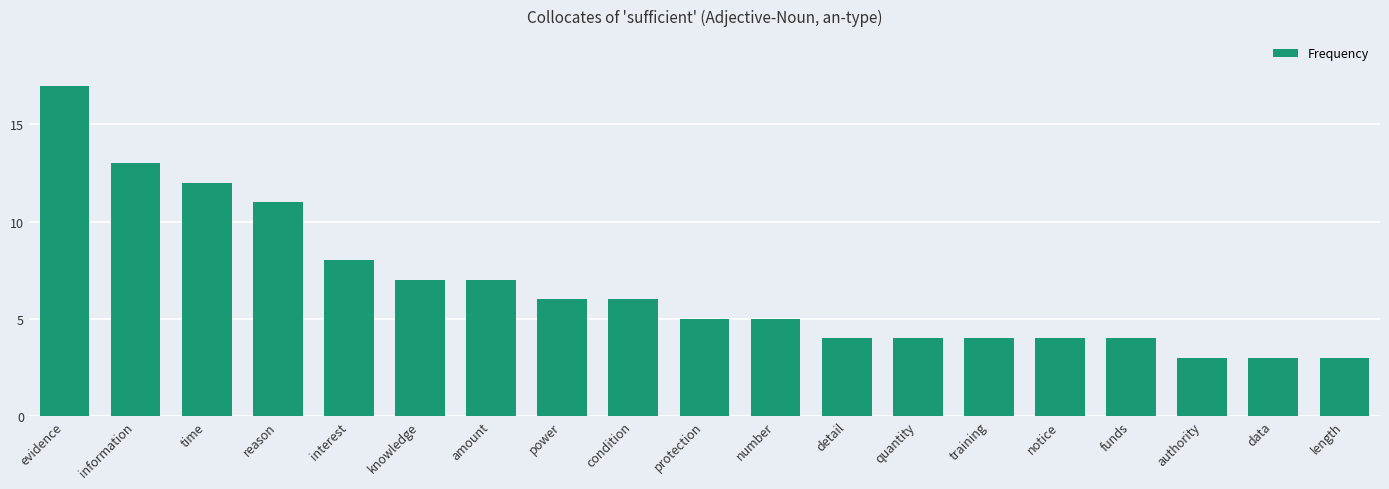

What is the sum of all values?

126